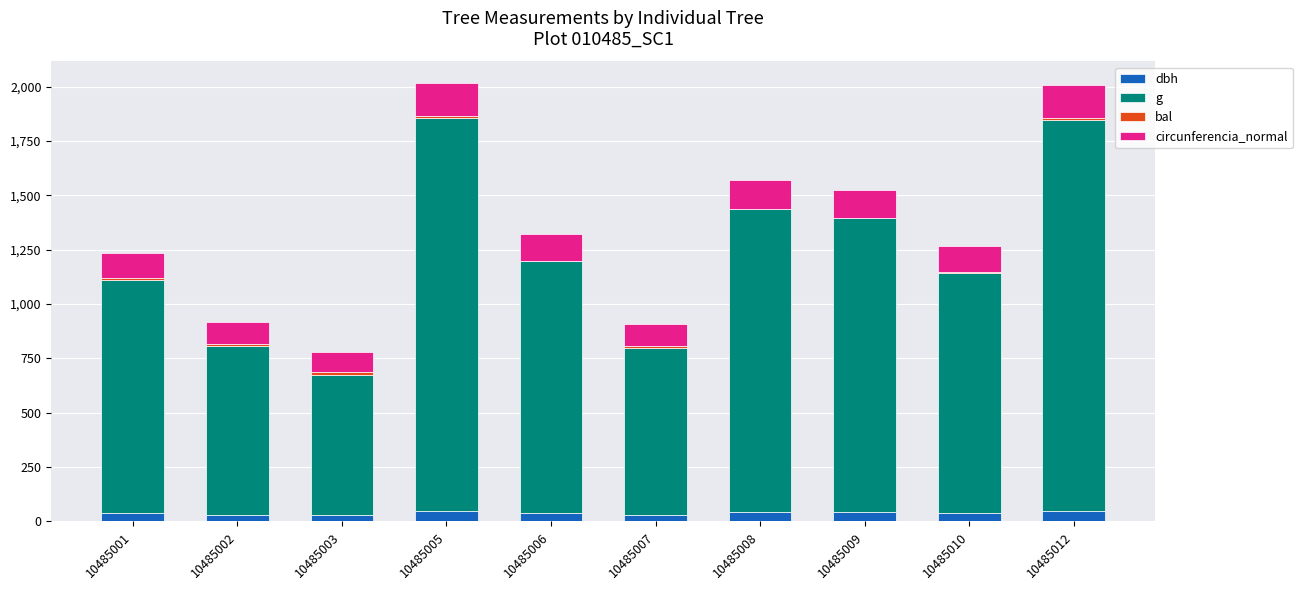

The bal series shows 5.3 at 10485008. True or false?

False